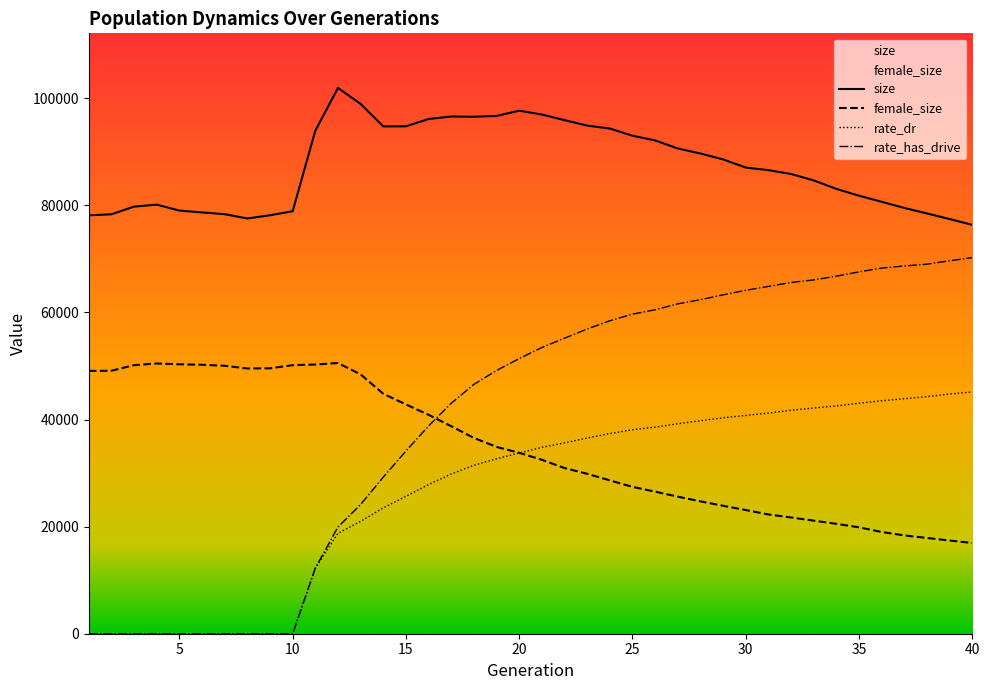

What is the value of the rate_has_drive point at the 21st from the left?

53461.7